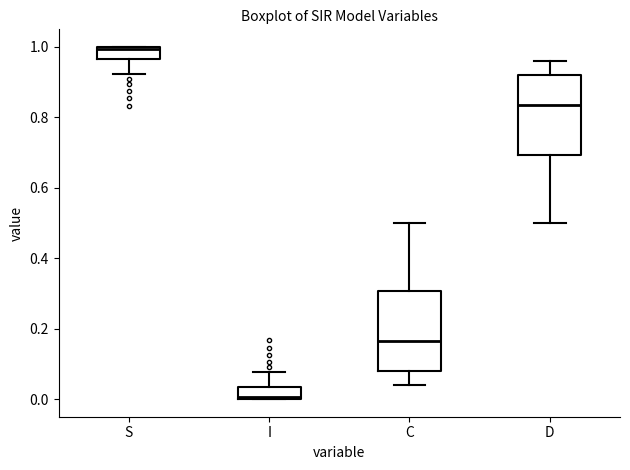

Reading left to right, transcribe this box plot: for each box, give where its median line is, the range the box spans, and where its two whiskers end, as read against the y-axis. The values are not printed on the chart, so give them approximately, as read against the axis.

S: median 1.00, box 0.96 to 1.00, whiskers 0.92 to 1.00
I: median 0.00, box 0.00 to 0.04, whiskers 0.00 to 0.08
C: median 0.16, box 0.08 to 0.30, whiskers 0.04 to 0.50
D: median 0.84, box 0.70 to 0.92, whiskers 0.50 to 0.96